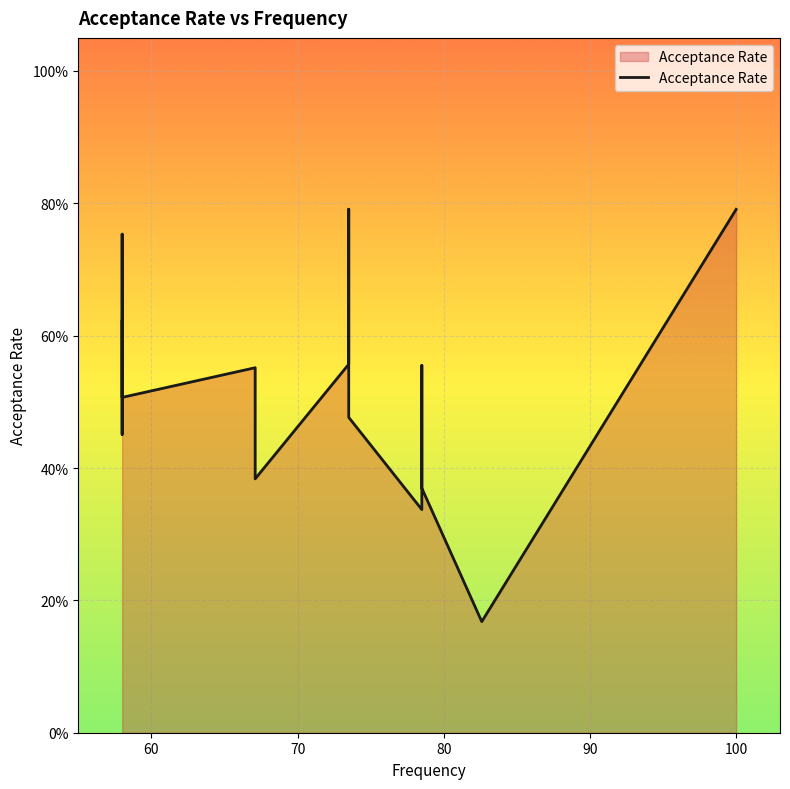

What is the sum of all values?

9.5